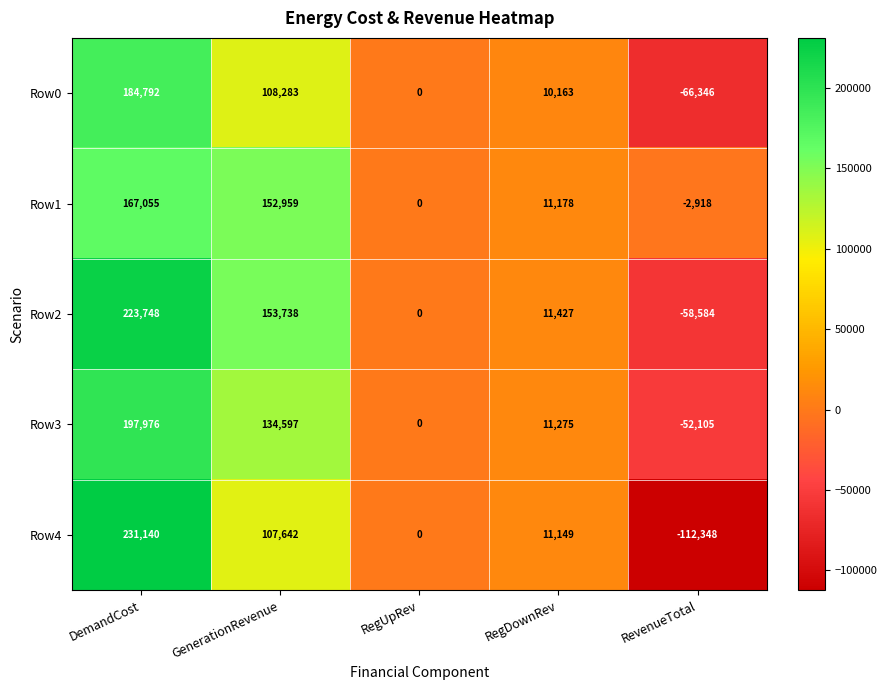

At which category is the sum across all series the highest?

DemandCost